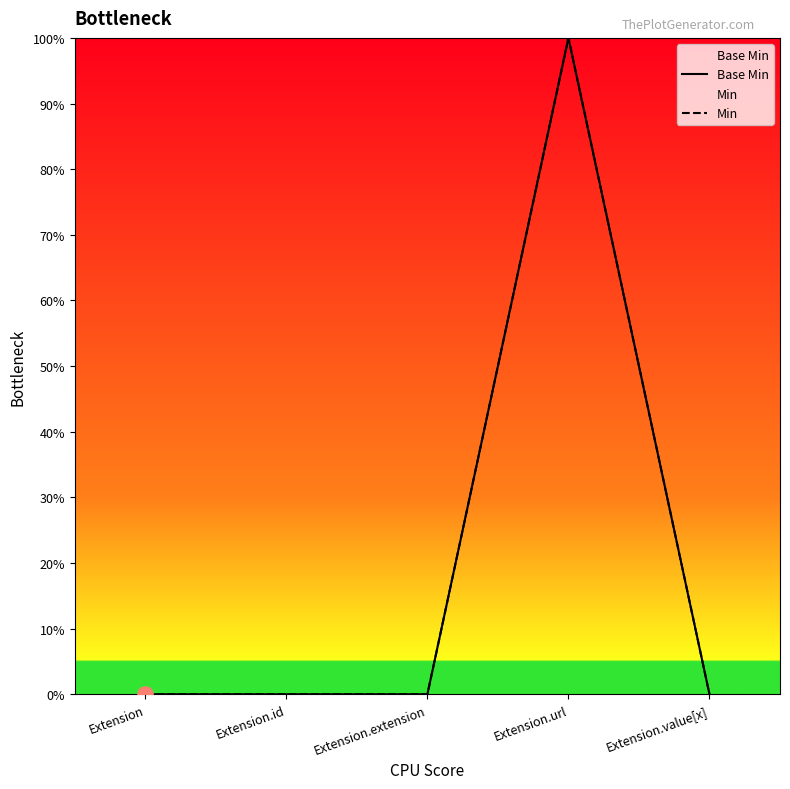

What is the total value across all series at Extension.url?

2